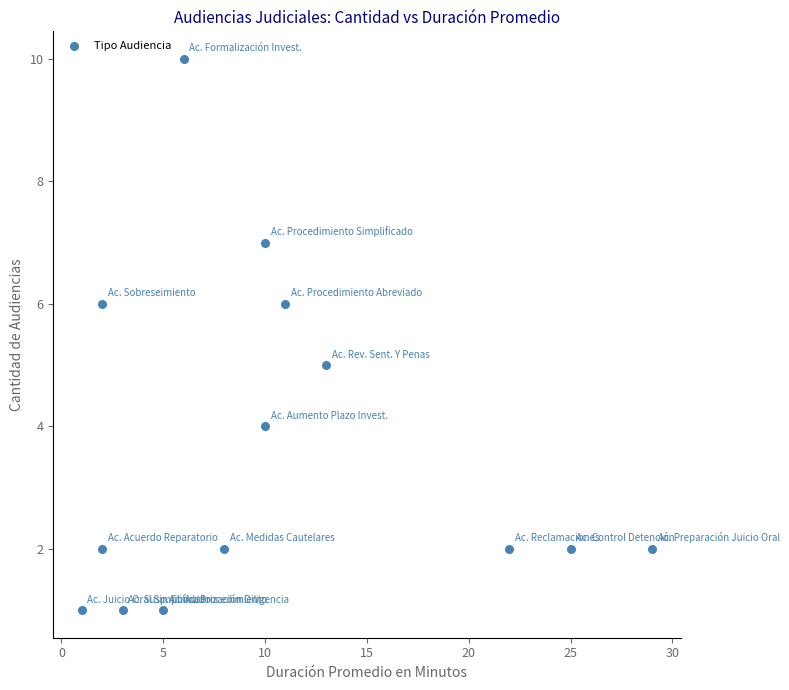

What is the range of Y values (max minus min)?

9